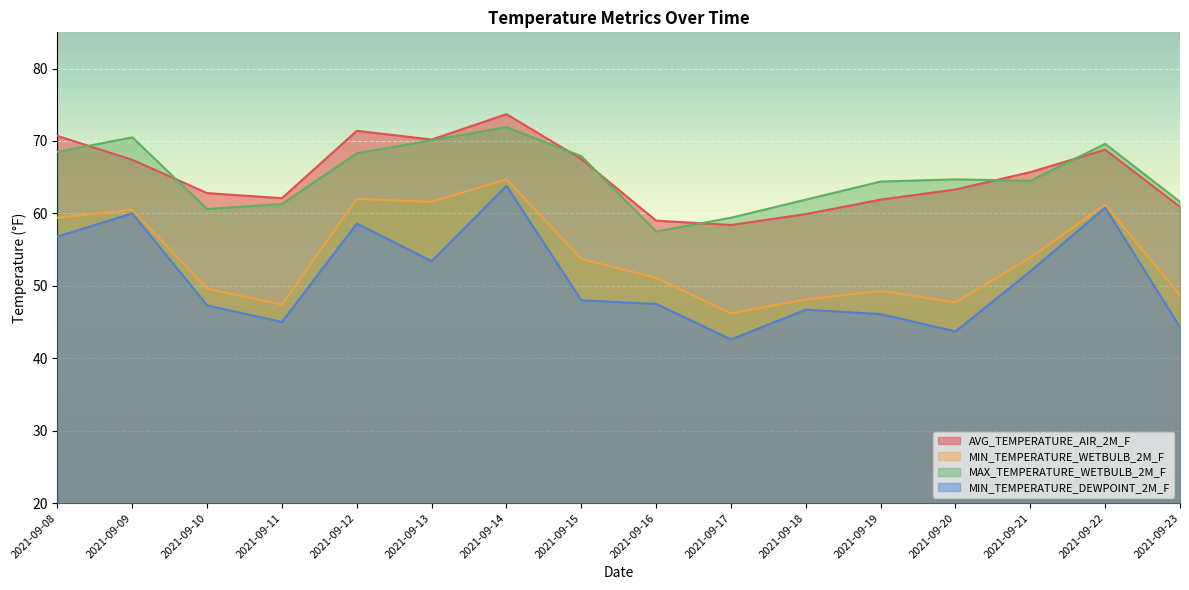

Where does the MIN_TEMPERATURE_WETBULB_2M_F series first go above 53?

2021-09-08